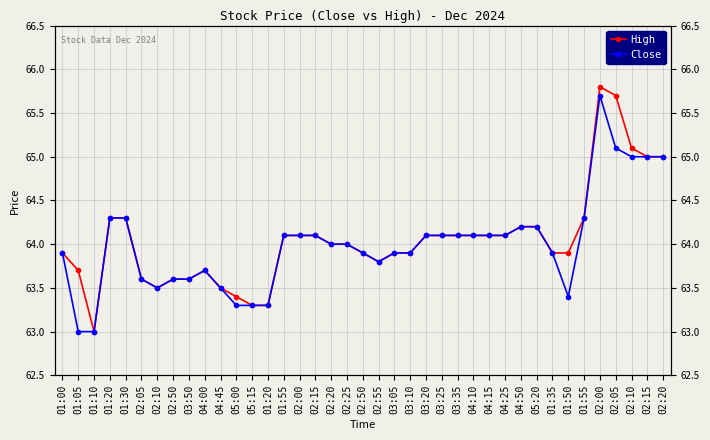

True or false: High and Close intersect in this chart.

False